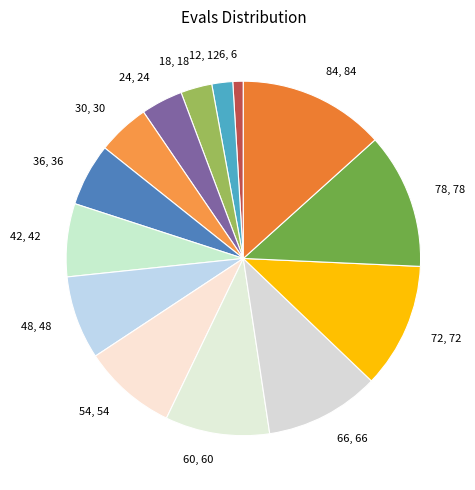

Is it true that 18, 18 is 3% of the pie?

True